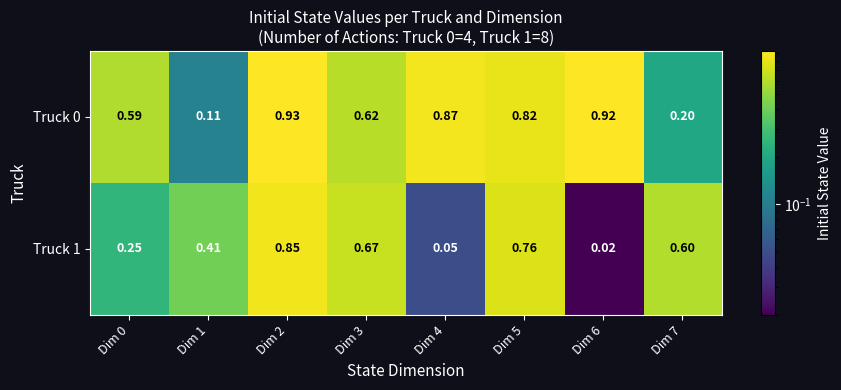

Is the value of Truck 0 at Dim 3 greater than the value of Truck 1 at Dim 4?

Yes